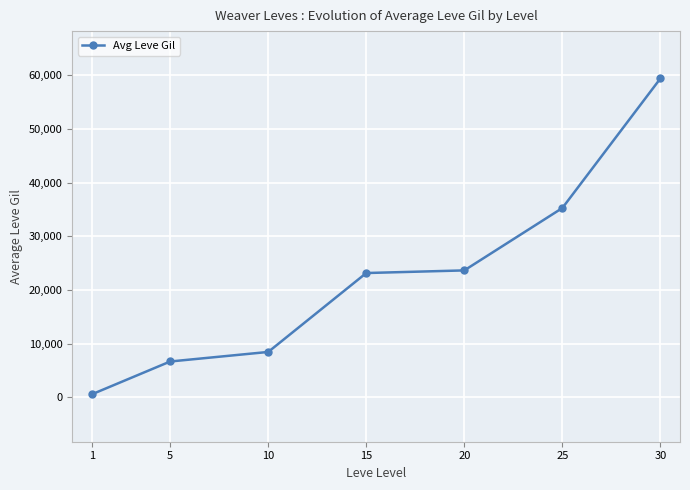

Read the value at 20.

23633.3